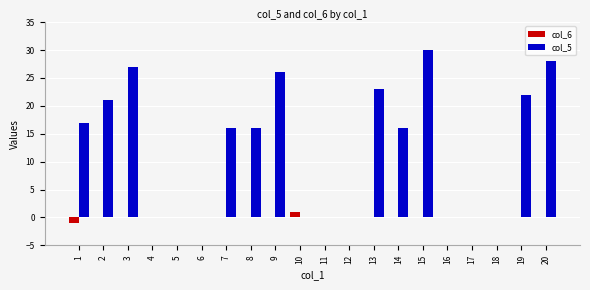

Reading right to left, what are all the values shown in this chart?

col_6: 0	0	0	0	0	0	0	0	0	0	1	0	0	0	0	0	0	0	0	-1
col_5: 28	22	0	0	0	30	16	23	0	0	0	26	16	16	0	0	0	27	21	17